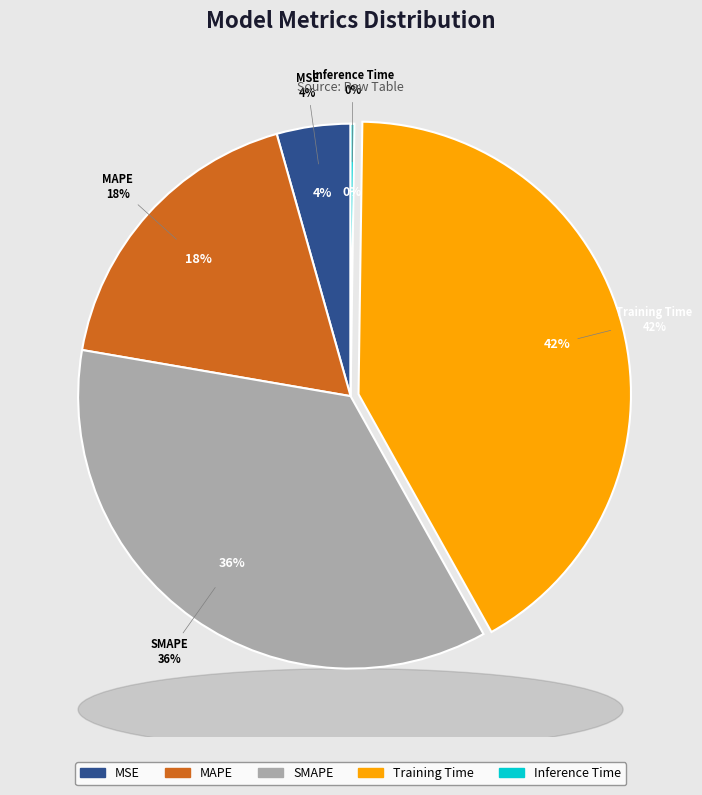

To the nearest percent, what is the difference between the MSE and MAPE slice percentages?

14%